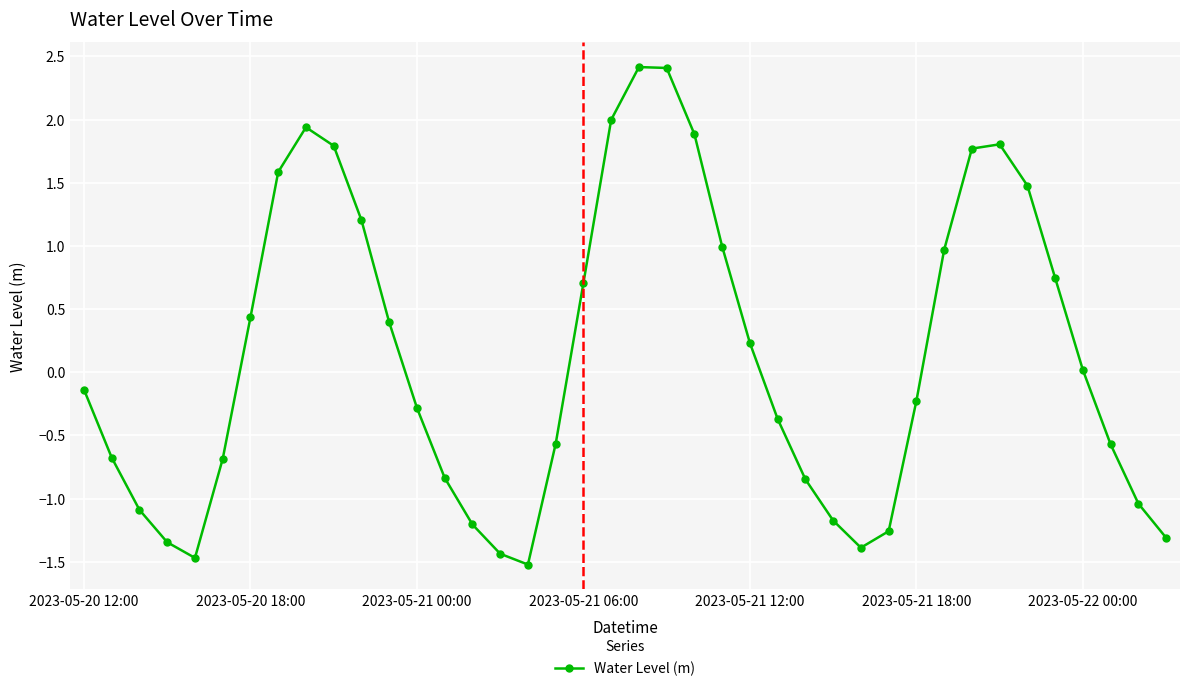

Does the chart display data point markers on the line(s)?

Yes